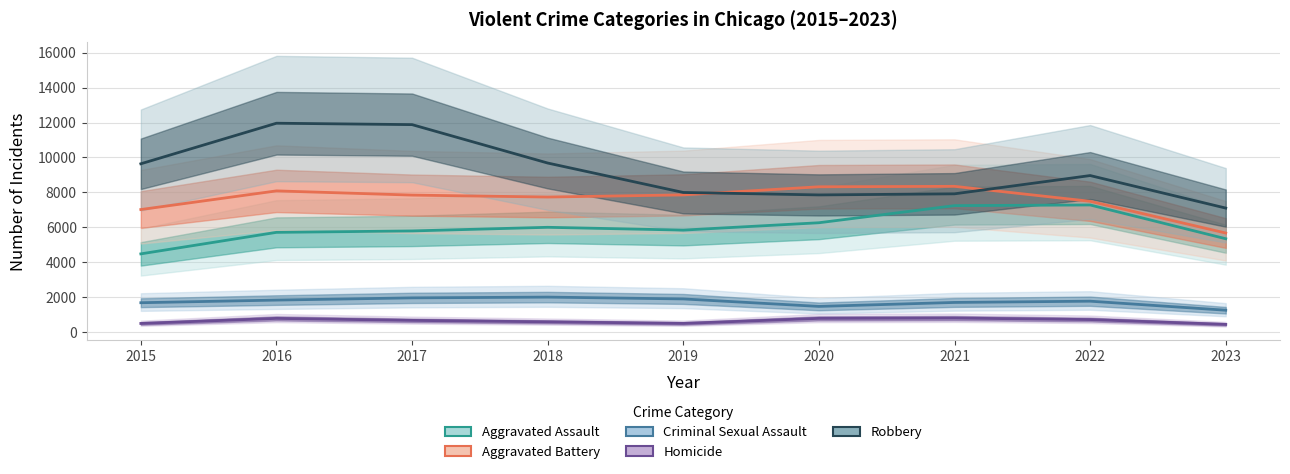

True or false: Aggravated Battery and Criminal Sexual Assault cross at least once.

False